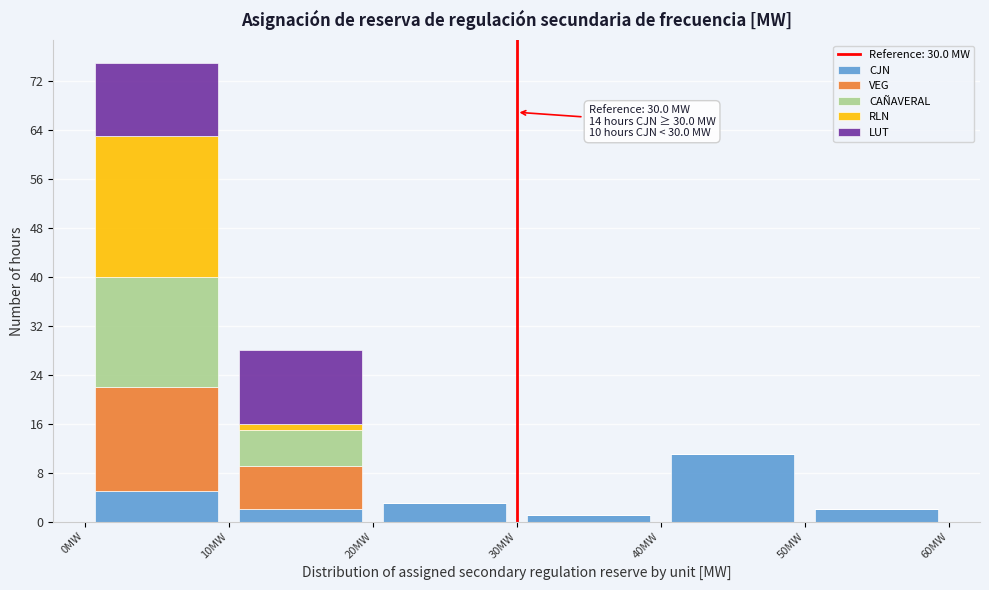

Which range on the x-axis has the tallest stacked bar (by total height)?

0 to 10